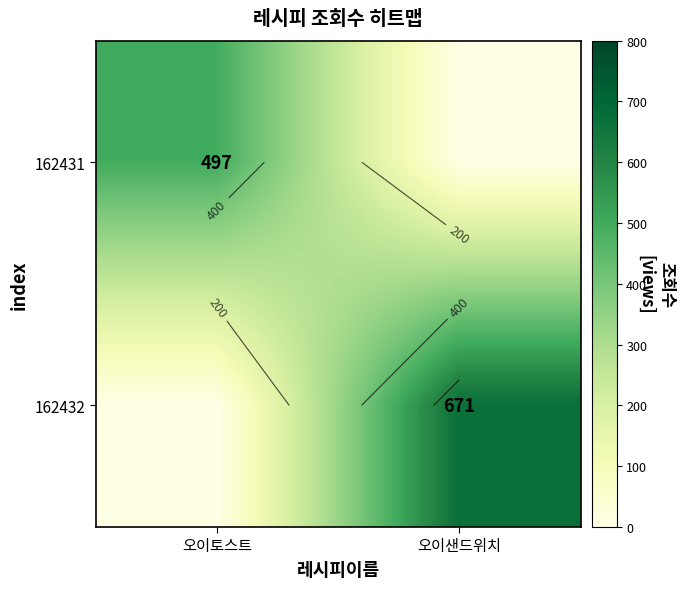

At 오이샌드위치, list the series in order from largest to smallest.

162432, 162431